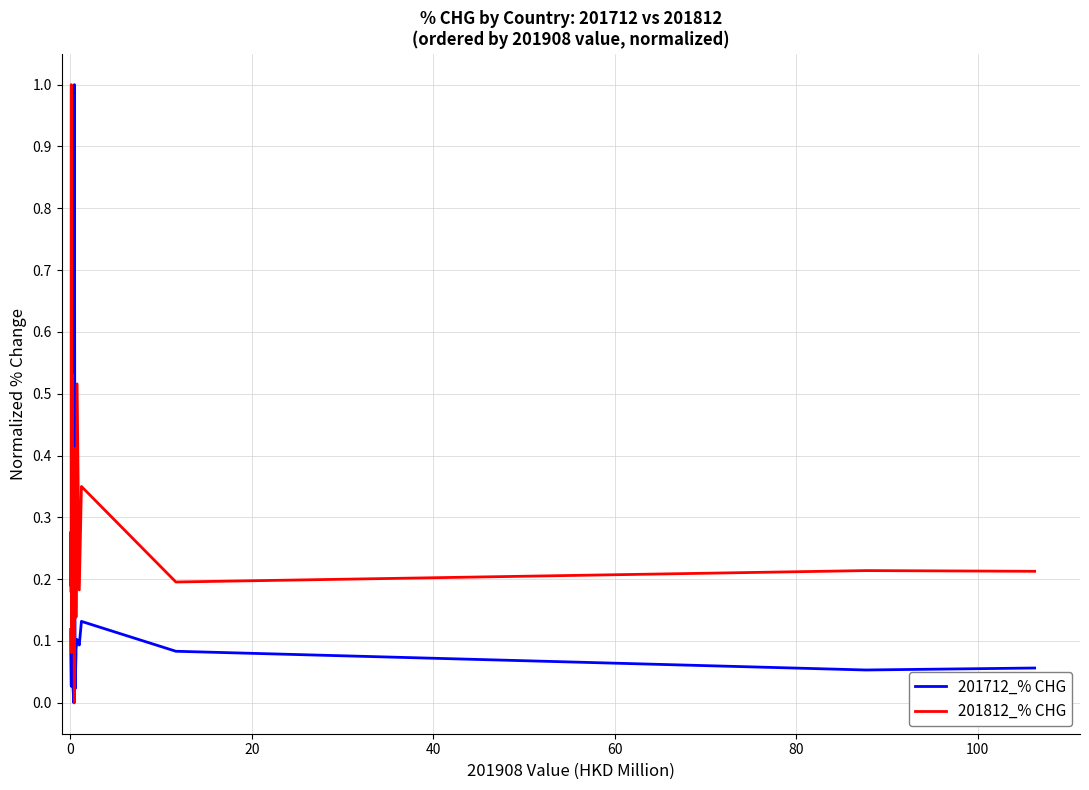

In 201712_% CHG, how many points are higher than both neighbors (excluding endpoints)?

5